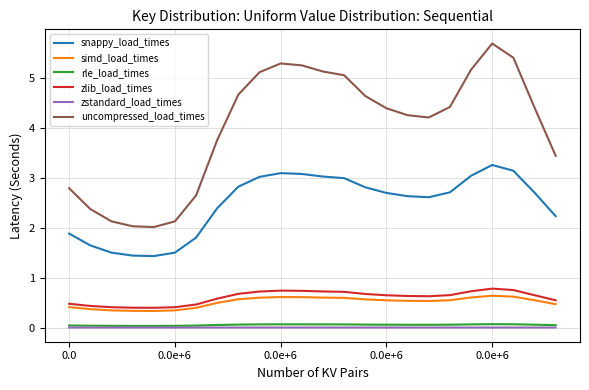

True or false: simd_load_times has more than 0 points higher than both neighbors.

True